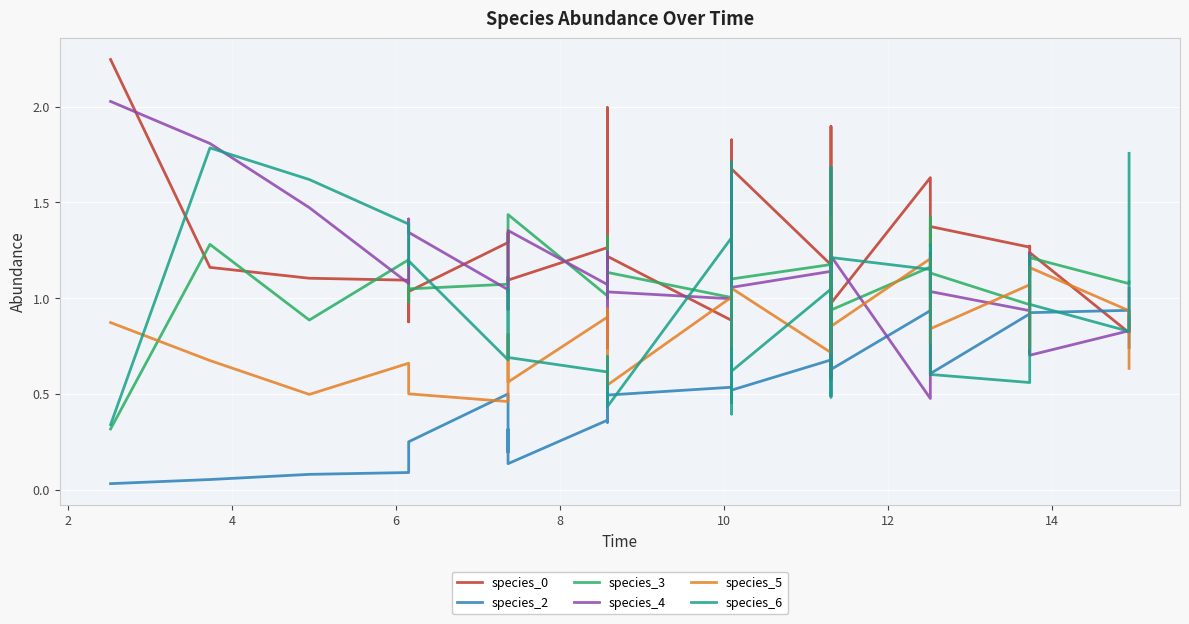

Reading left to right, list all the values displayed in this chart.

species_0: 2.2	1.2	1.1	1.1	0.9	1.0	1.3	1.3	1.3	1.1	1.3	2.0	1.6	1.2	1.2	0.9	1.1	1.1	1.8	1.1	1.2	1.7	1.2	1.9	1.2	1.3	1.0	1.0	1.0	1.6	1.3	1.3	1.3	1.4	1.3	1.3	1.1	1.2	0.8	0.9
species_2: 0.0	0.1	0.1	0.1	0.1	0.2	0.5	0.2	0.3	0.1	0.4	0.5	0.6	0.4	0.5	0.5	0.7	0.5	0.5	0.6	0.8	0.5	0.7	0.8	0.5	0.9	0.6	0.8	0.6	0.9	1.0	0.8	0.6	0.6	0.9	0.8	0.7	0.9	0.9	0.7
species_3: 0.3	1.3	0.9	1.2	1.0	1.0	1.1	1.1	1.0	1.4	1.0	1.3	1.0	1.0	1.1	1.0	1.0	1.2	1.3	1.0	1.2	1.1	1.2	1.3	1.0	1.0	0.9	1.2	0.9	1.2	1.4	1.0	0.9	1.1	1.0	1.0	1.1	1.2	1.1	1.1
species_4: 2.0	1.8	1.5	1.1	1.4	1.3	1.0	0.9	1.3	1.4	1.1	1.2	1.2	0.7	1.0	1.0	1.4	1.2	0.9	1.7	0.7	1.1	1.1	0.6	0.9	1.0	1.4	0.7	1.2	0.5	1.0	1.0	1.2	1.0	0.9	1.1	1.2	0.7	0.8	1.1
species_5: 0.9	0.7	0.5	0.7	0.6	0.5	0.5	0.8	0.6	0.6	0.9	0.7	0.5	0.9	0.5	1.0	0.8	0.7	0.9	0.8	1.0	1.1	0.7	1.4	0.9	0.9	0.9	1.2	0.9	1.2	1.2	1.2	0.8	0.8	1.1	0.8	0.7	1.2	0.9	0.6
species_6: 0.3	1.8	1.6	1.4	1.2	1.2	0.7	1.0	0.7	0.7	0.6	0.7	0.5	0.5	0.4	1.3	1.7	0.4	0.8	1.5	0.5	0.6	1.0	0.5	1.2	1.7	0.9	1.0	1.2	1.1	1.0	1.3	1.1	0.6	0.6	0.8	1.2	1.0	0.8	1.8